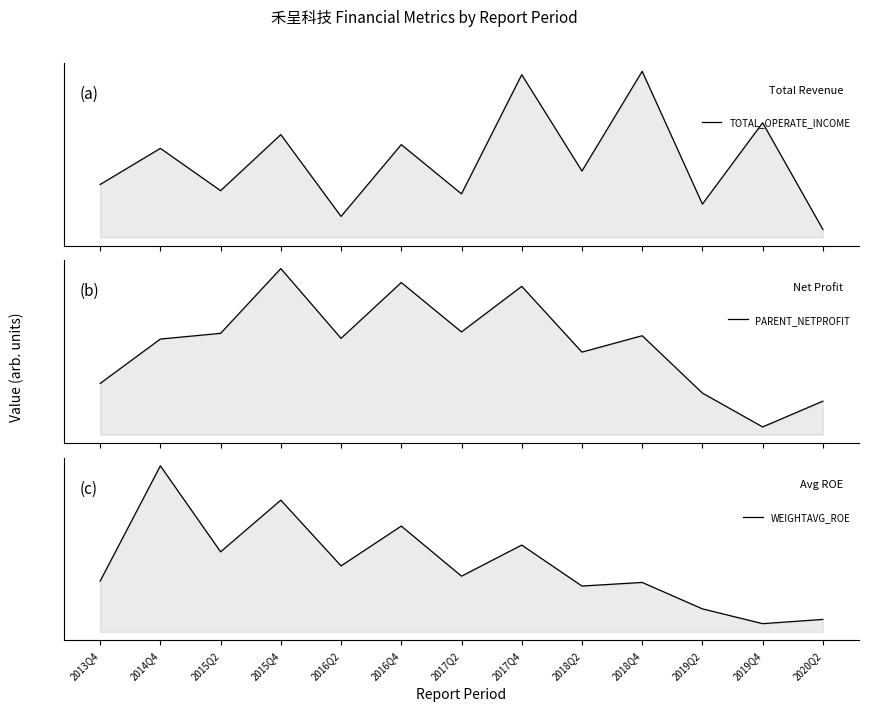

In WEIGHTAVG_ROE, how many points are higher than both neighbors (excluding endpoints)?

5